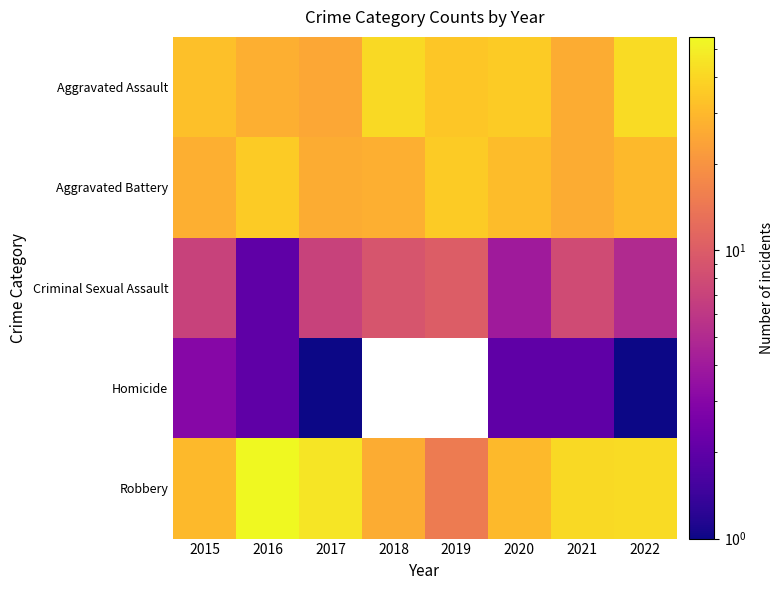

How many values in the Criminal Sexual Assault series are below 7?

3